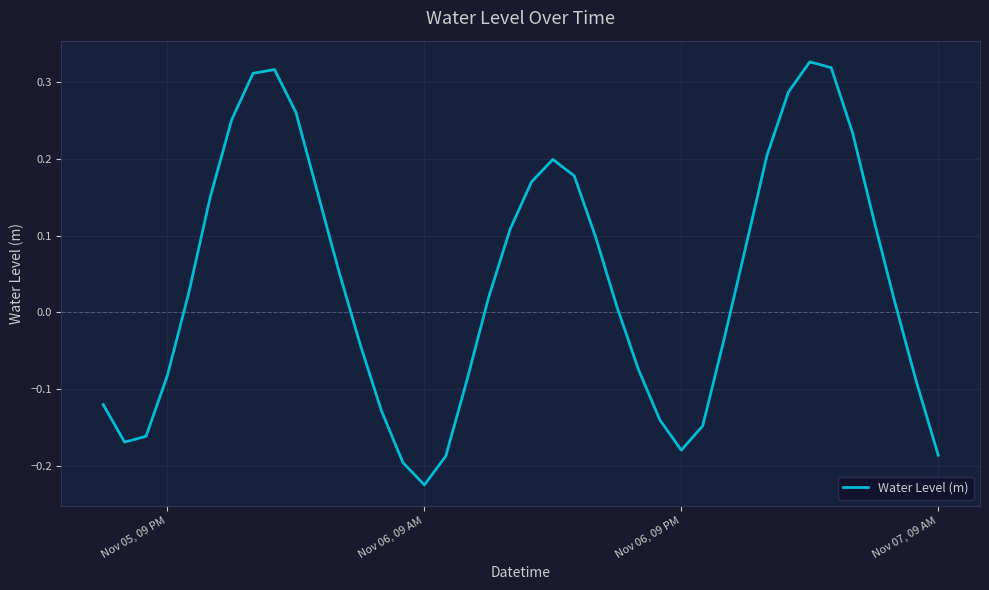

What is the difference between the maximum and minimum values?

0.6